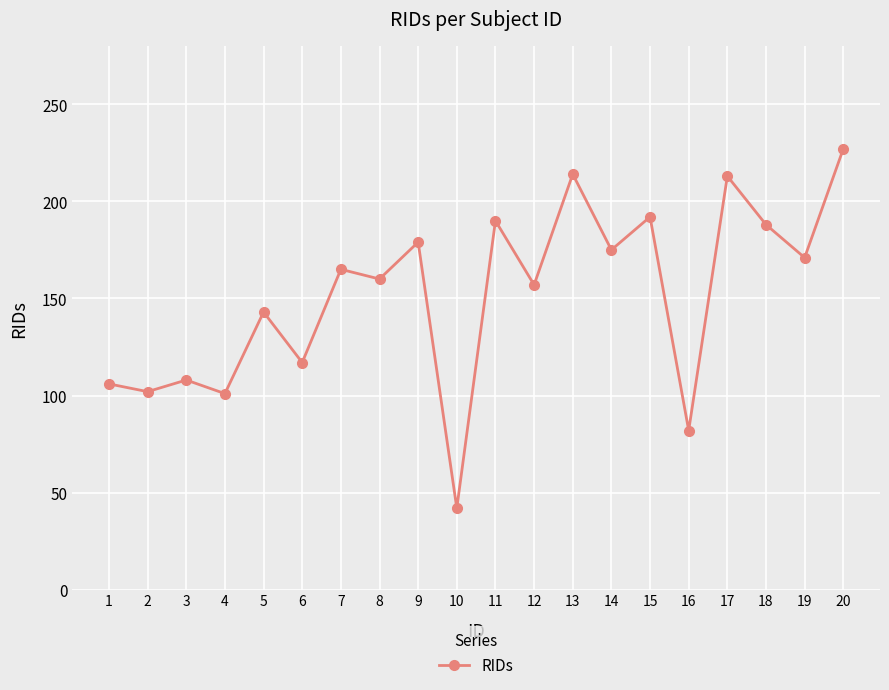

What is the approximate value at 16, to the nearest 5?

80